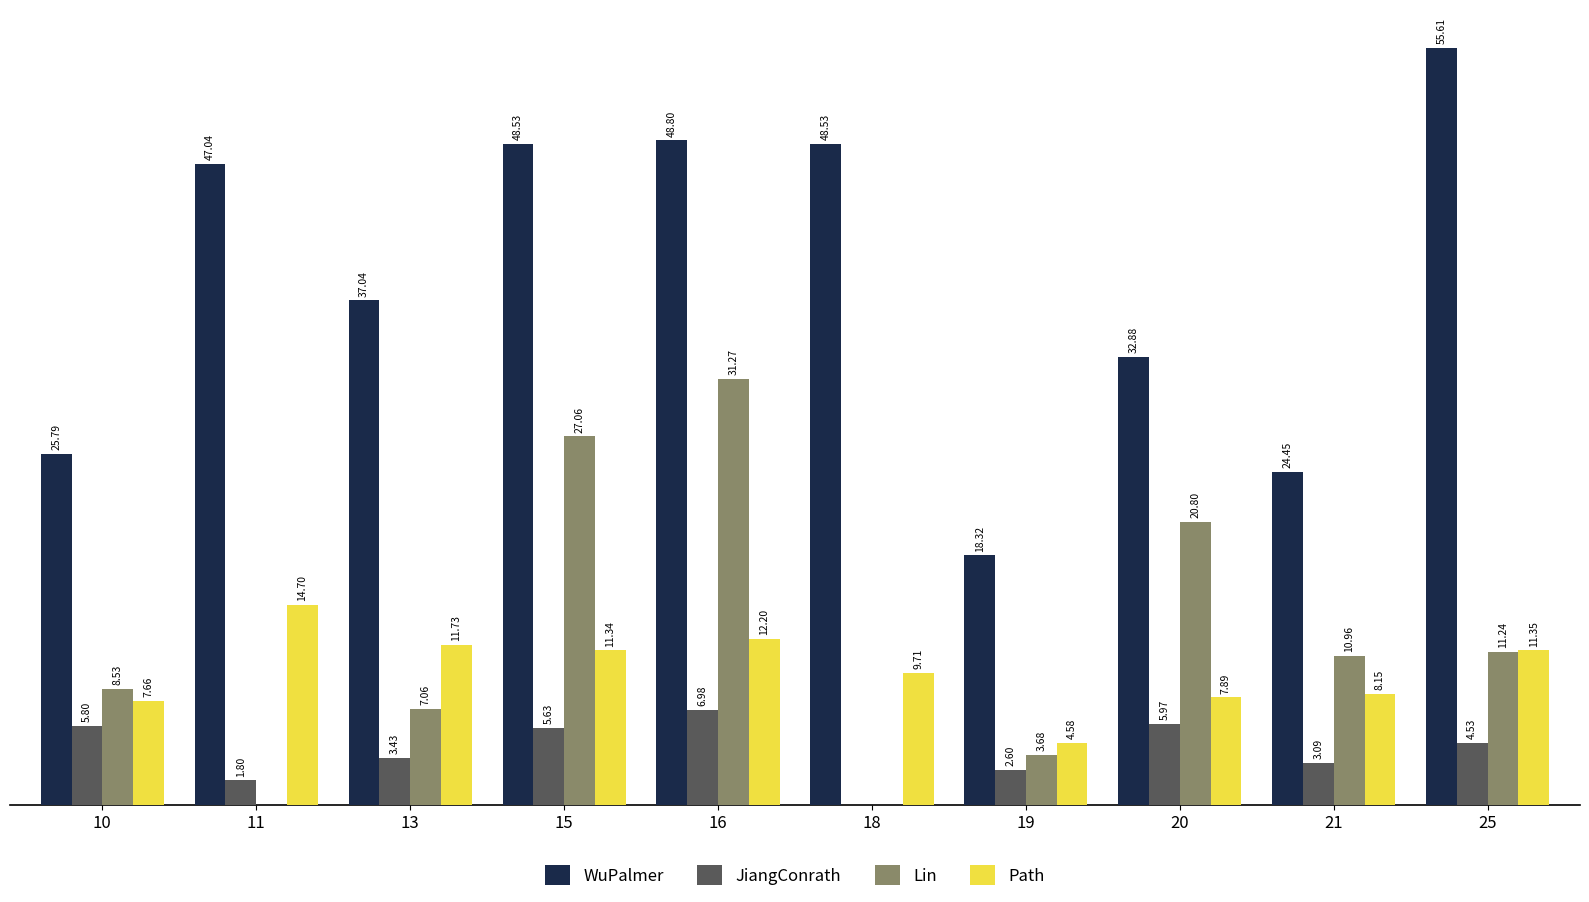

Which series changed the most between 20 and 21?

Lin